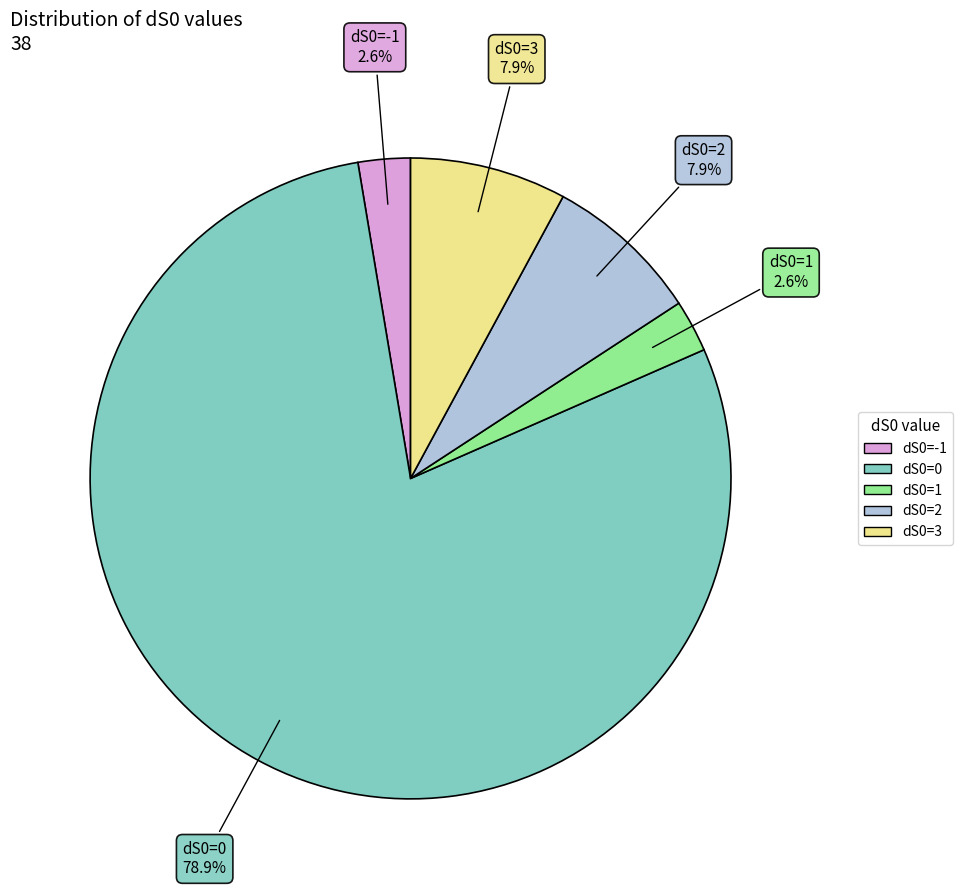

To the nearest percent, what is the difference between the largest and smallest slice percentages?

76%